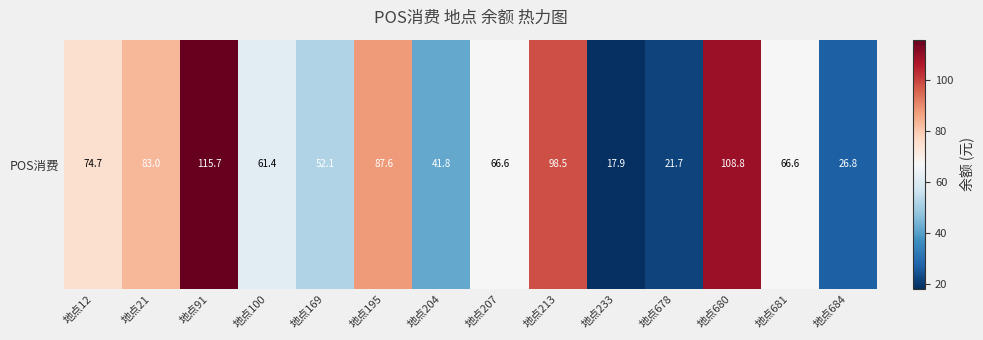

The chart shows a value of 83.0 at 地点21. True or false?

True